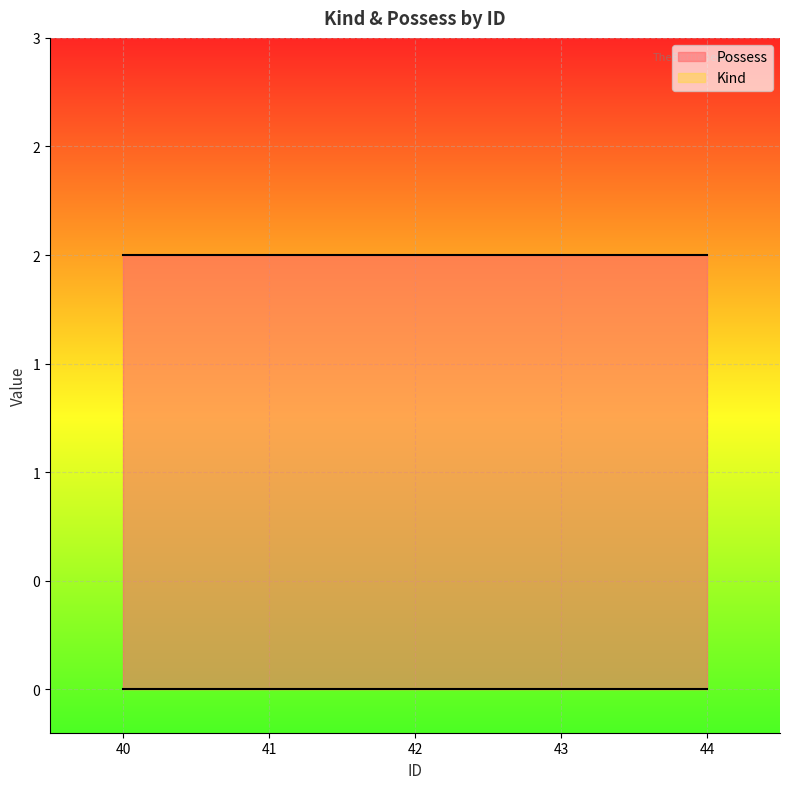

What is the highest value of the Possess series?

2